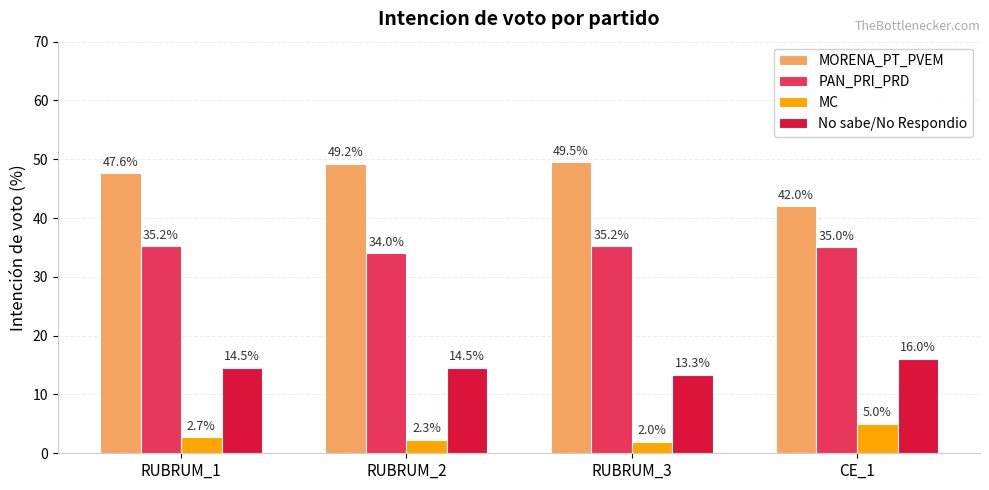

How many bars are there in each group?

4